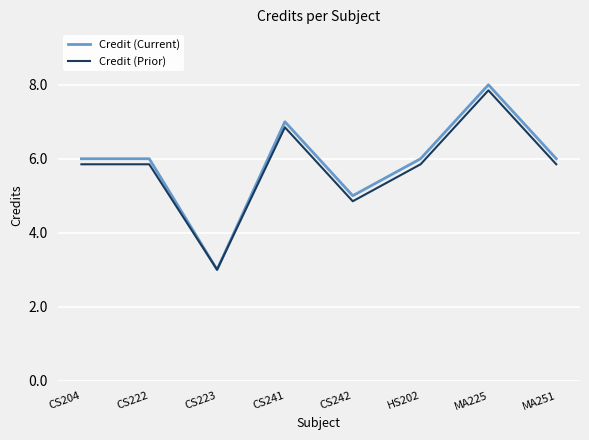

Which series has the widest spread of values?

Credit (Current)